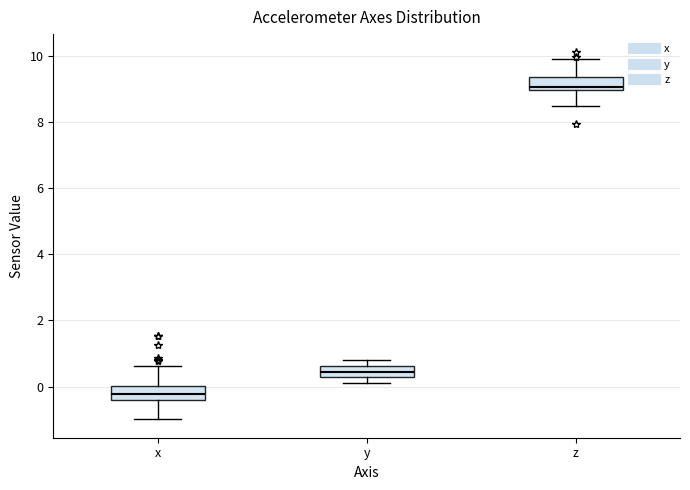

Reading left to right, transcribe this box plot: for each box, give where its median line is, the range the box spans, and where its two whiskers end, as read against the y-axis. The values are not printed on the chart, so give them approximately, as read against the axis.

x: median -0.2, box -0.4 to 0.0, whiskers -1.0 to 0.6
y: median 0.4, box 0.2 to 0.6, whiskers 0.2 (below the box's lower edge) to 0.8
z: median 9.0 (just above the box's lower edge), box 9.0 to 9.4, whiskers 8.4 to 10.0